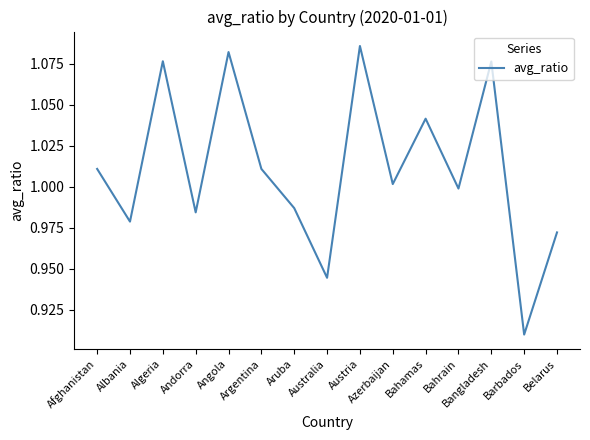

True or false: the data shows 1.5 at Barbados.

False